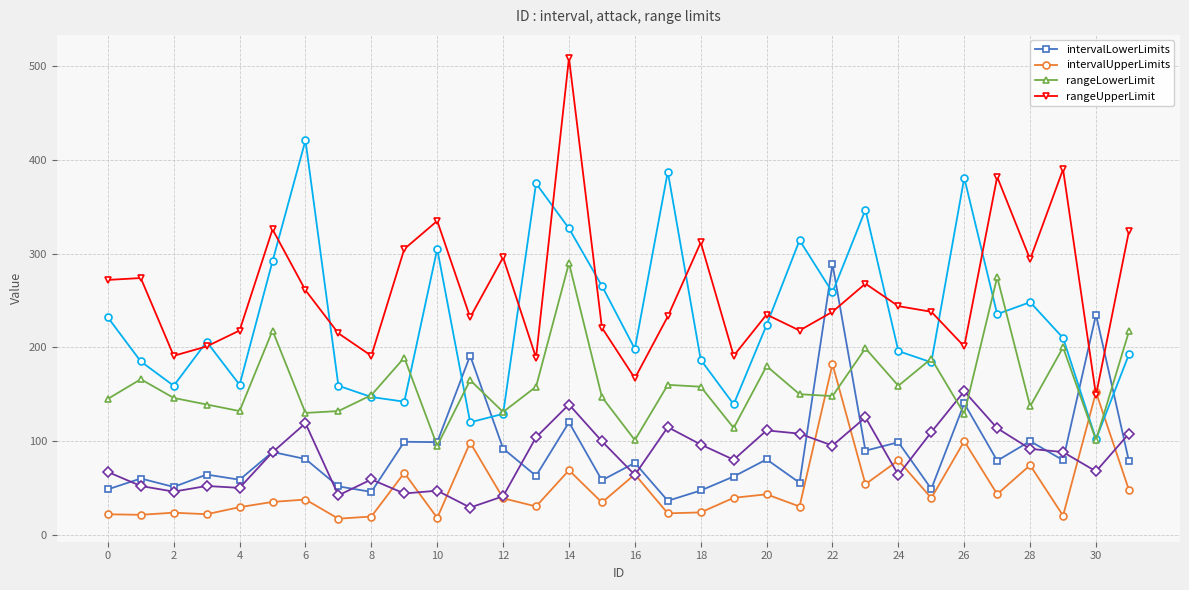

How many lines are shown in the chart?

4